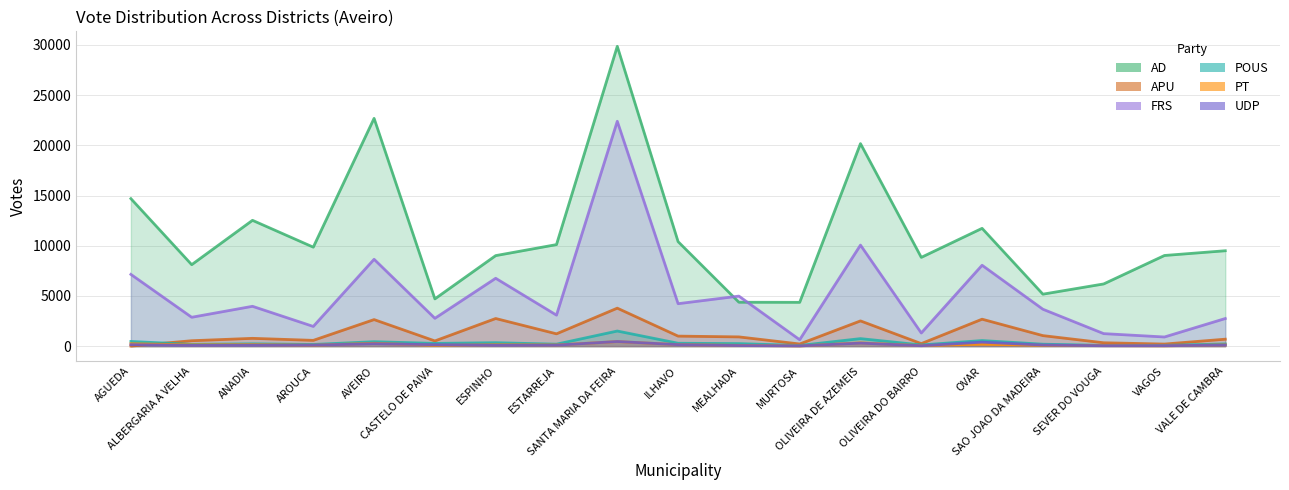

What are all the series names shown in the legend?

AD, APU, FRS, POUS, PT, UDP